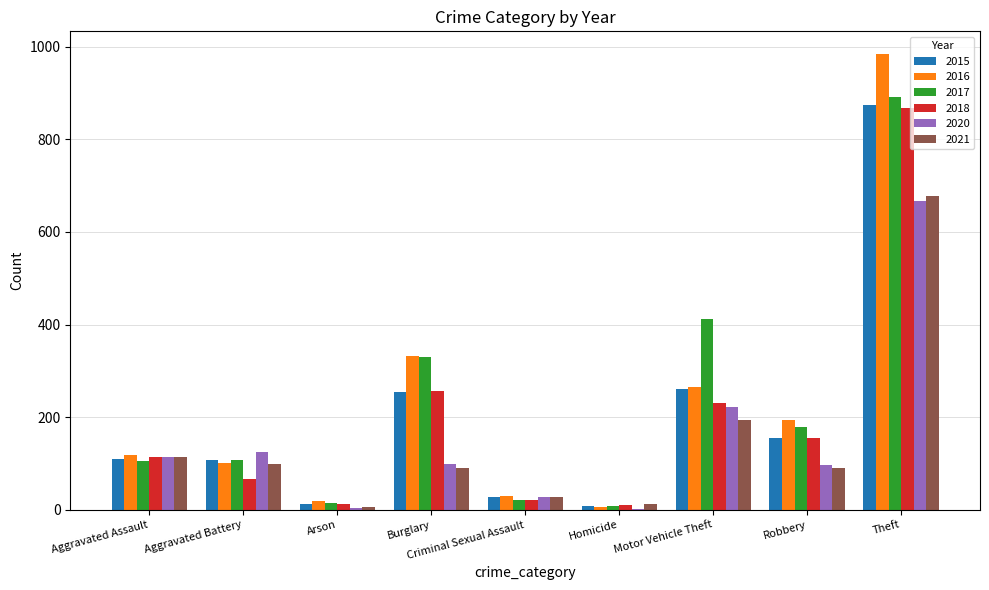

The value of 2017 at Aggravated Assault is 60. True or false?

False